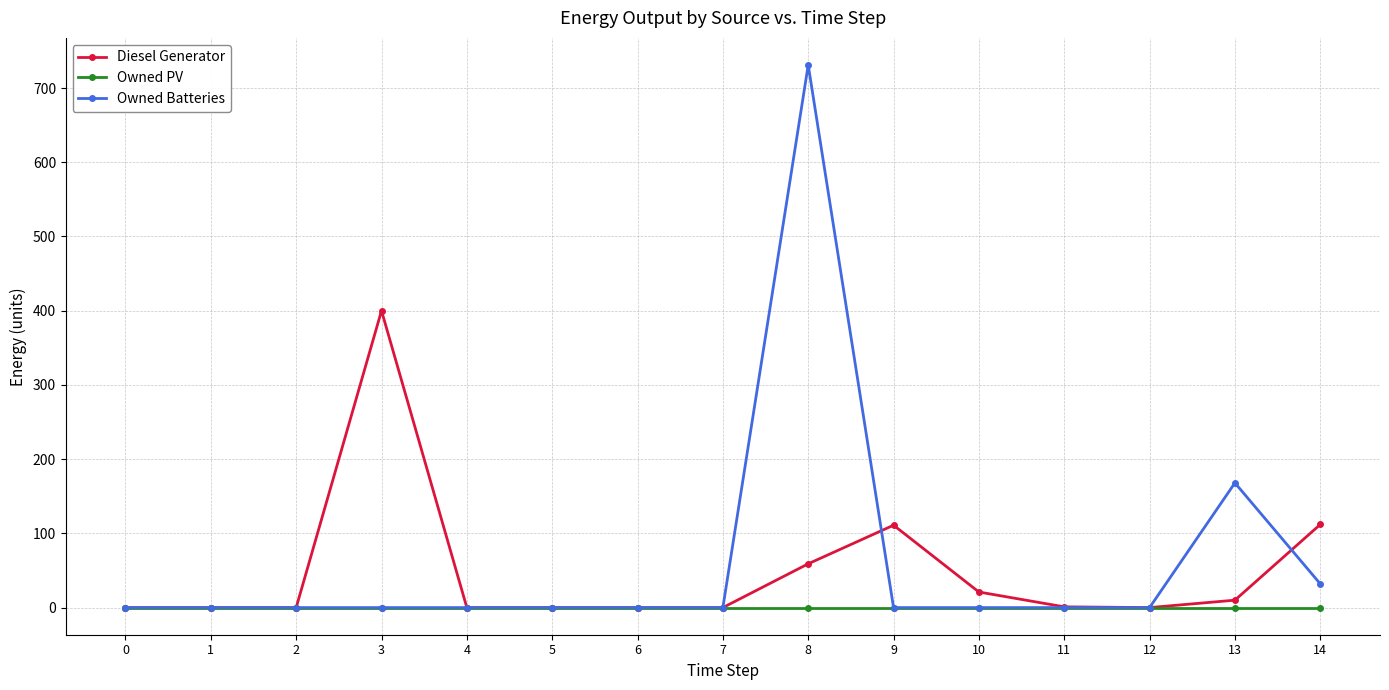

Does the chart display data point markers on the line(s)?

Yes